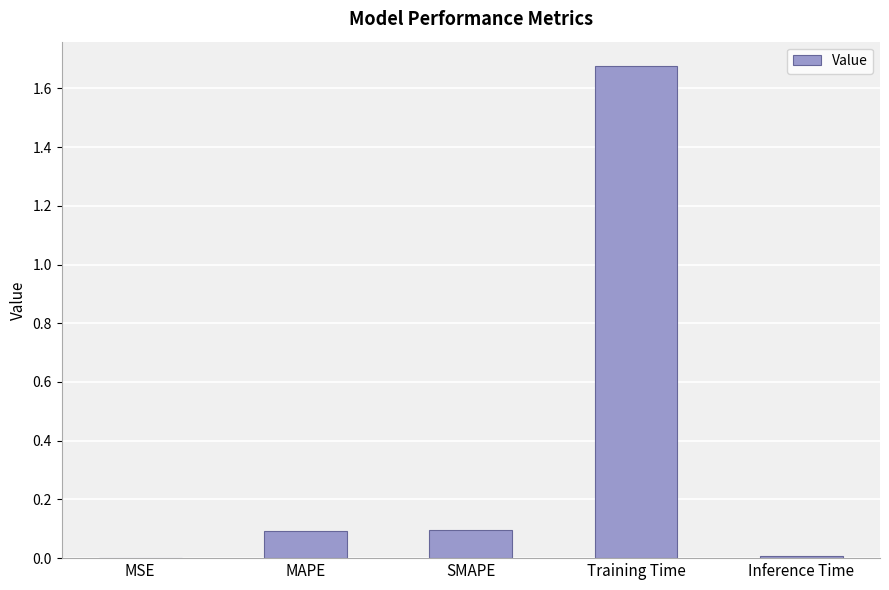

What is the change in value from MAPE to Inference Time?

-0.1